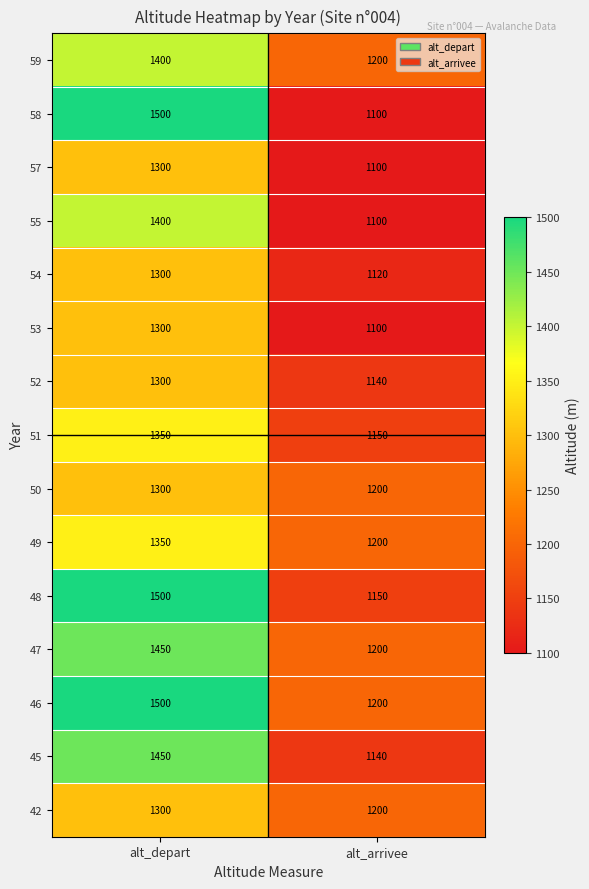

At which category is the sum across all series the highest?

alt_depart